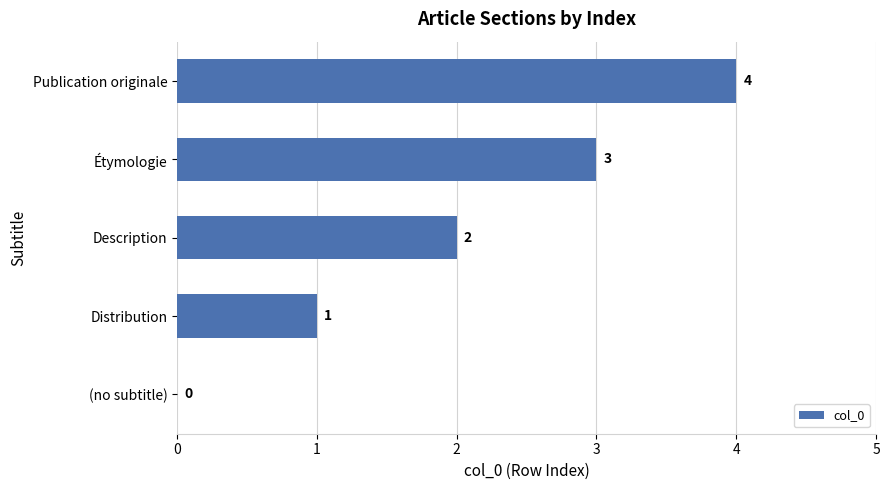

What is the sum of all values?

10